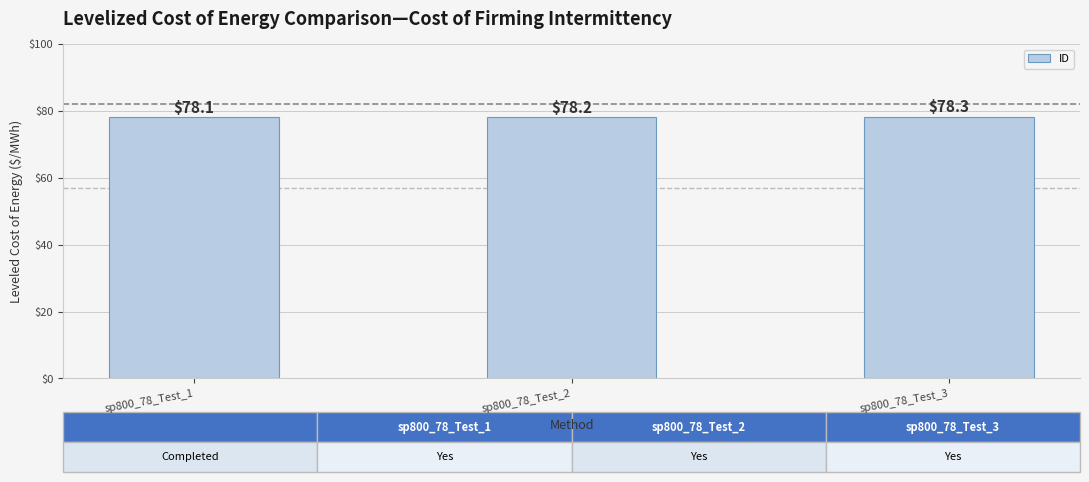

What is the difference between the maximum and second lowest values?

0.1